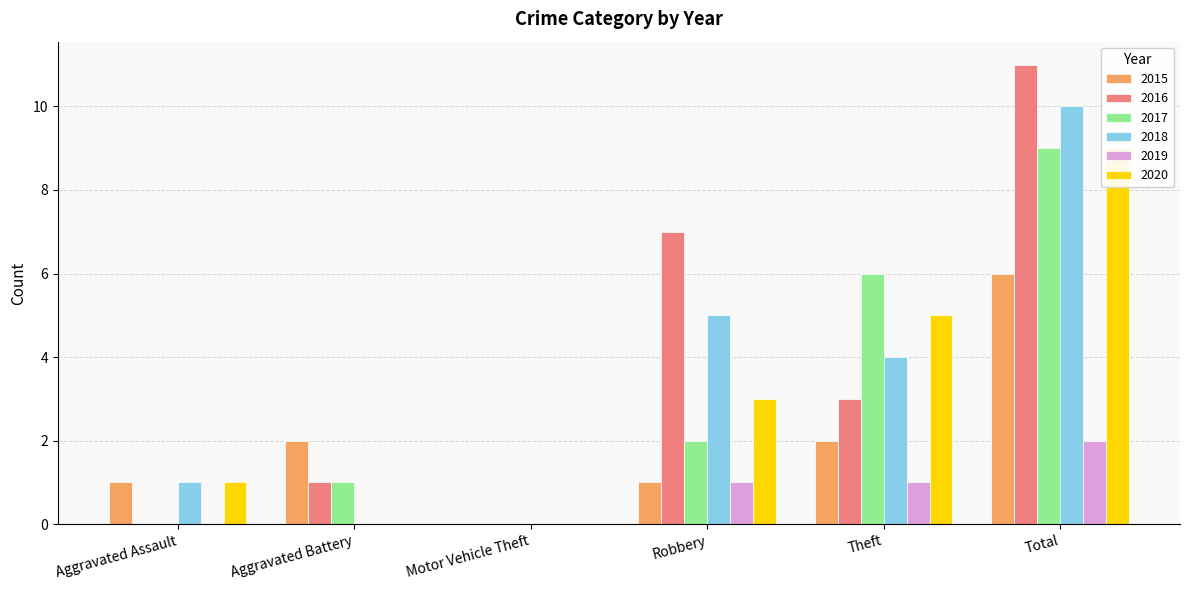

What position from the right is Robbery?

3